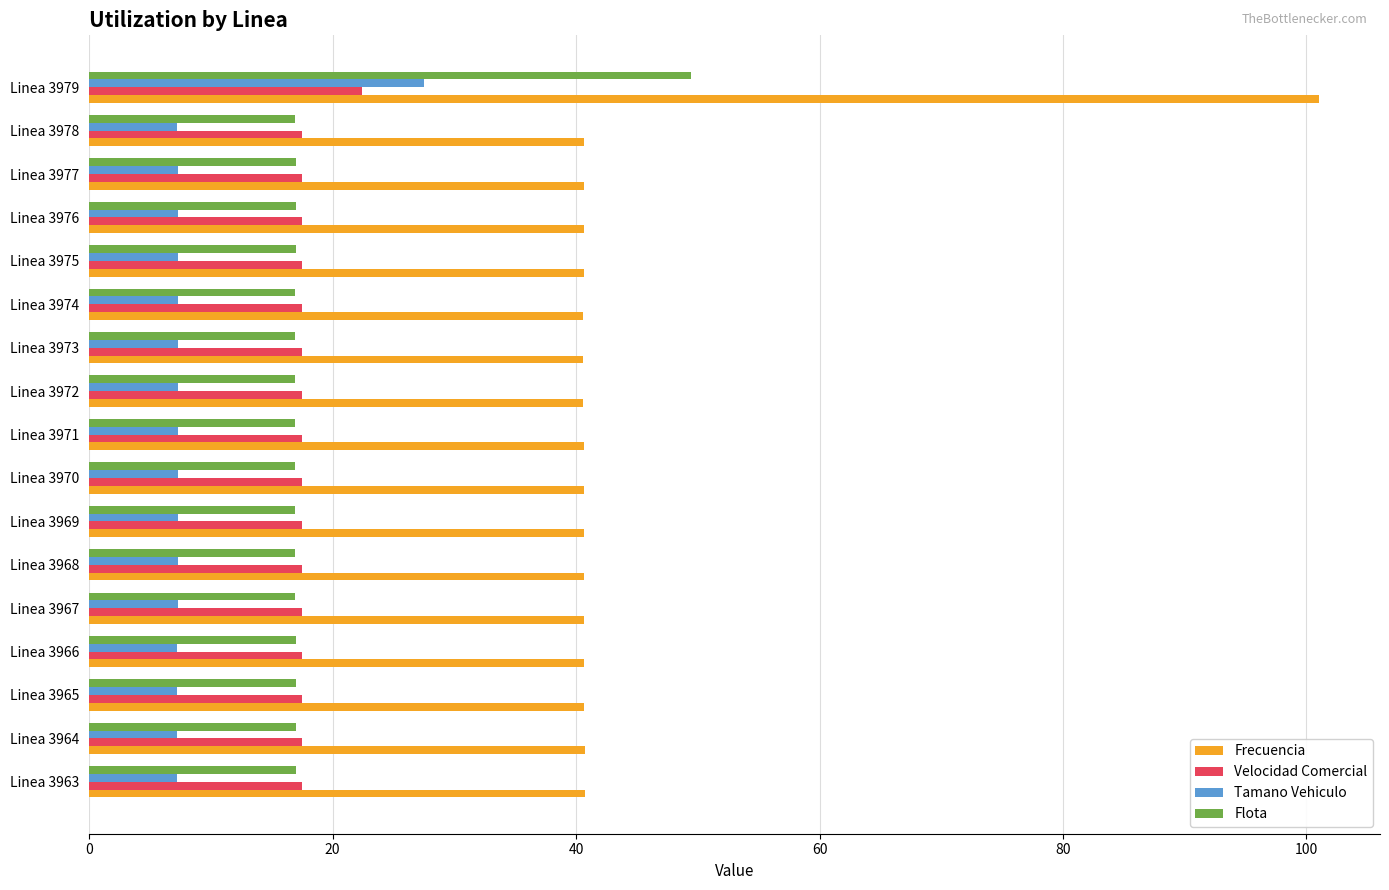

Which series has the largest total across all categories?

Frecuencia